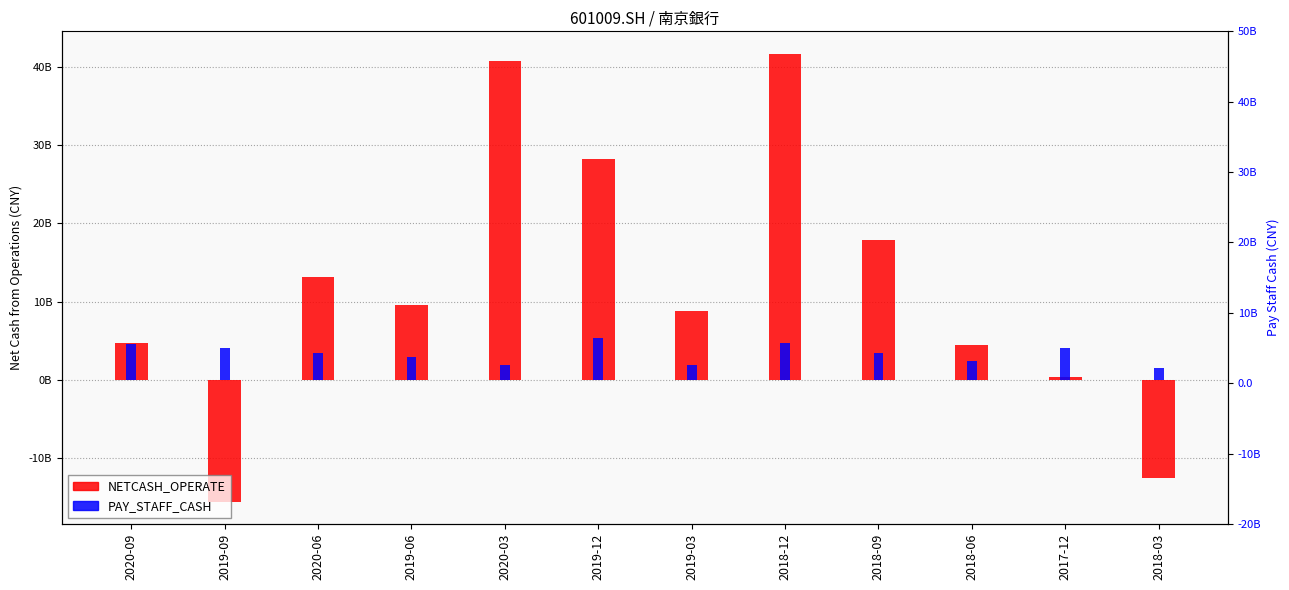

What is the total value across all series at 2020-09?

9346004000